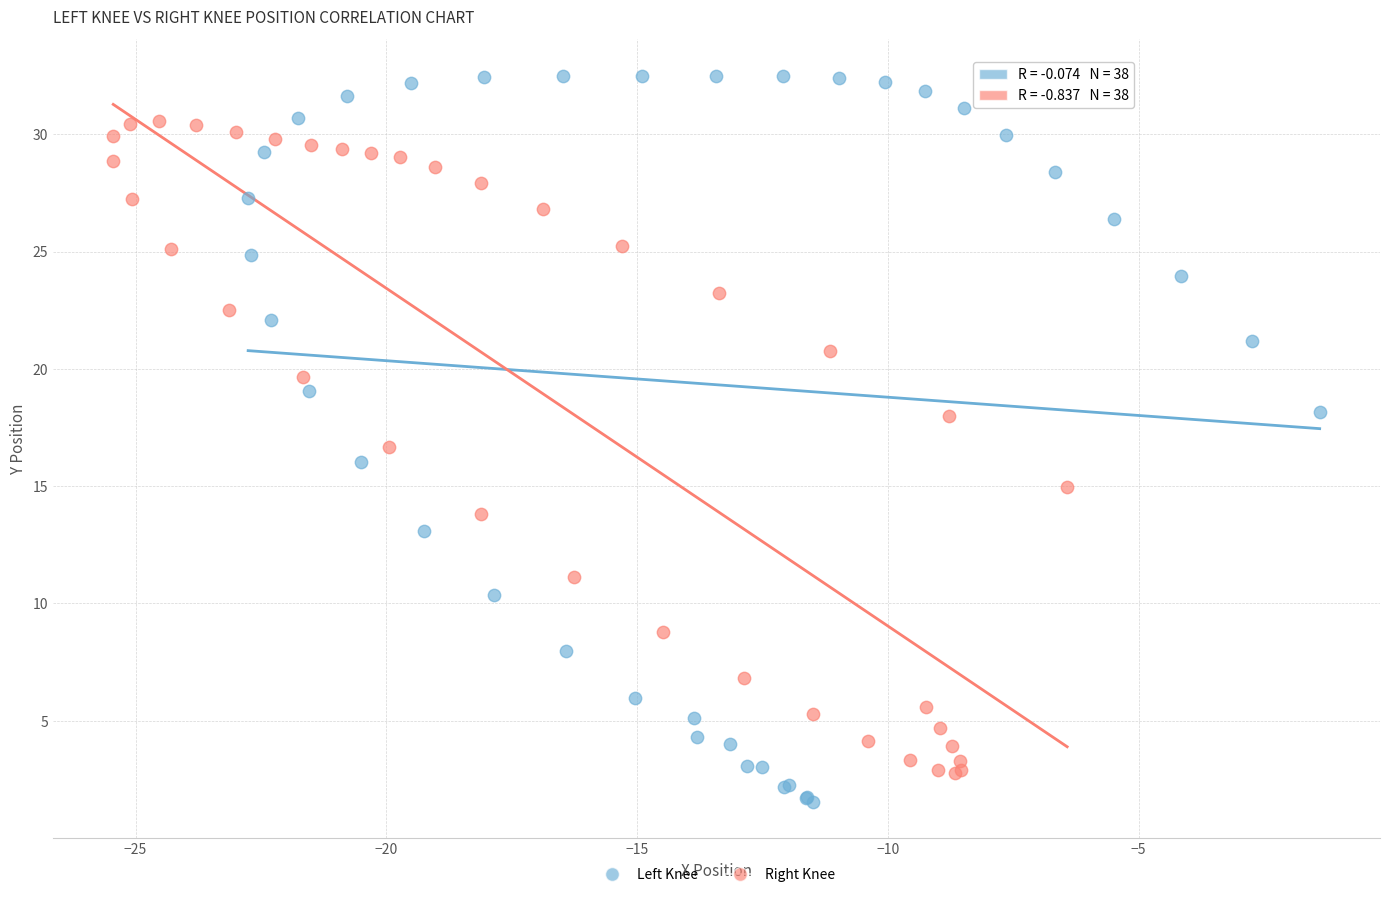

Which series has the widest spread of Y values?

Left Knee